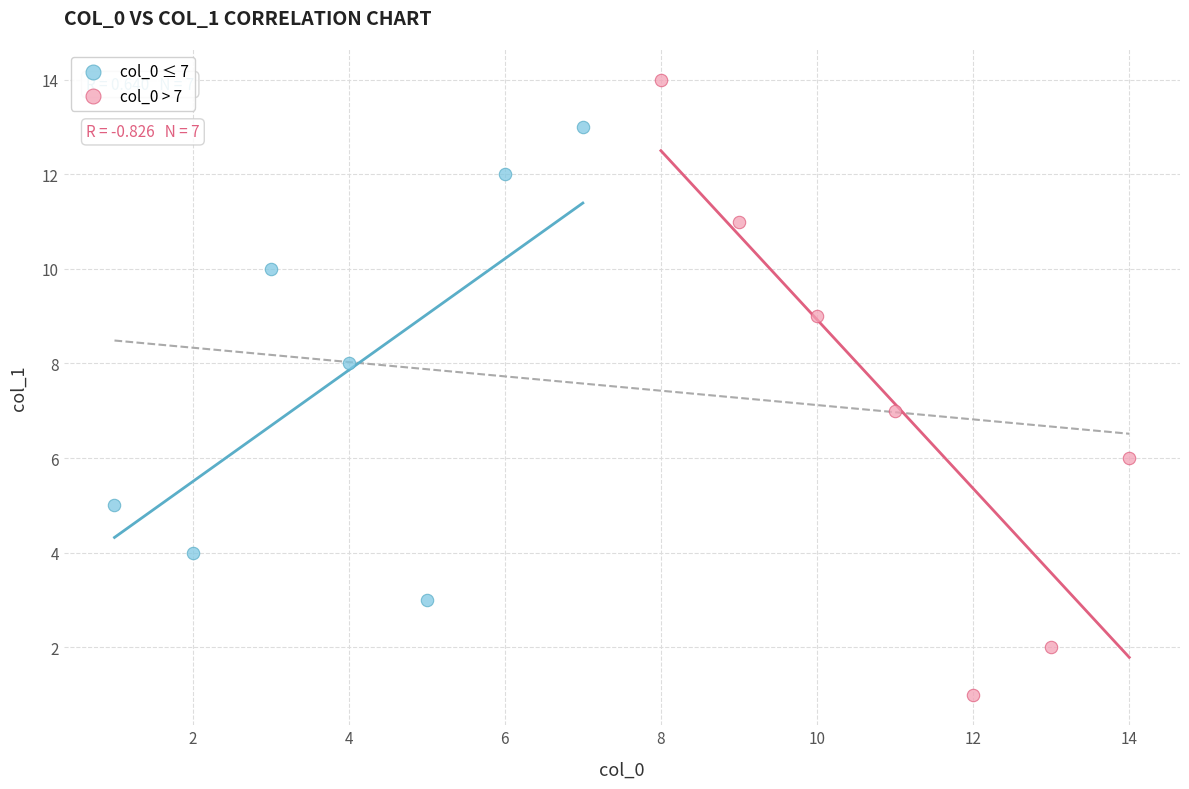

What are all the series names shown in the legend?

col_0 ≤ 7, col_0 > 7